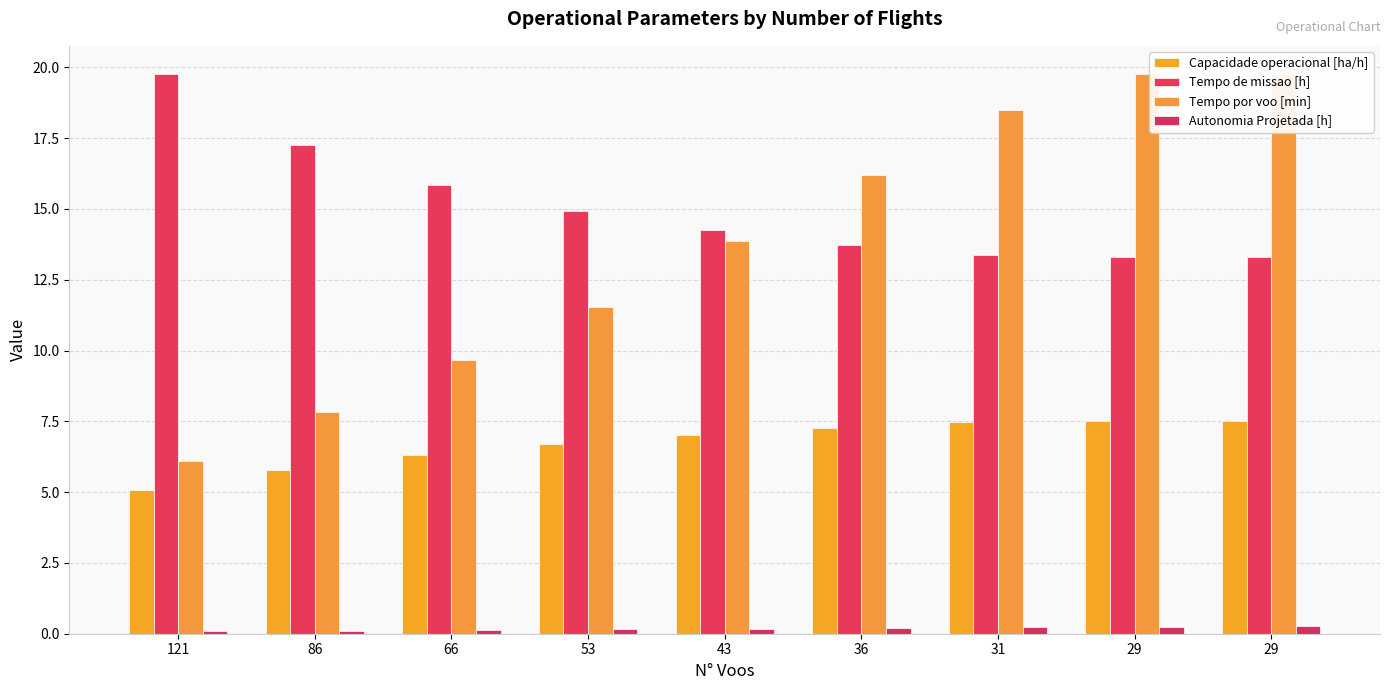

Rank the categories by Capacidade operacional [ha/h] value from highest to lowest.

29, 29, 31, 36, 43, 53, 66, 86, 121